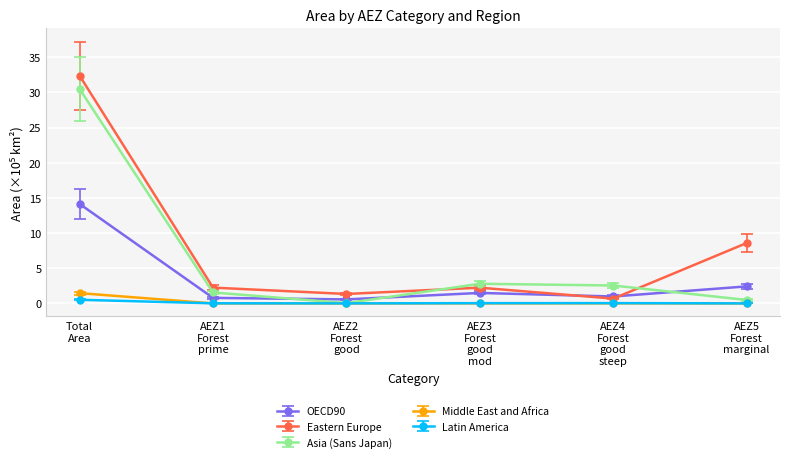

Which series has the largest range (max minus min)?

Eastern Europe